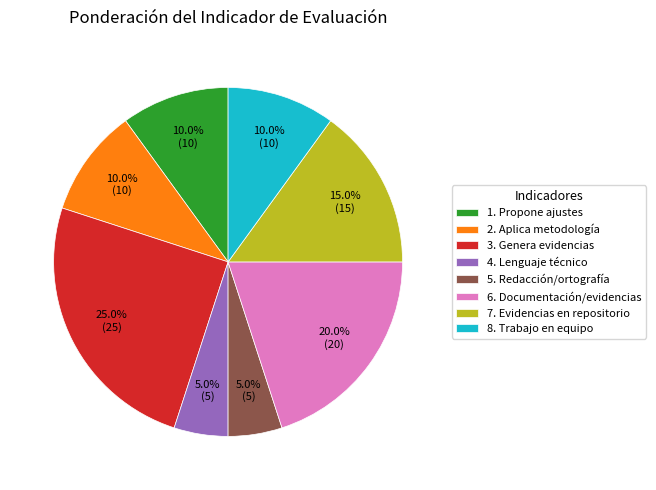

To the nearest percent, what is the average slice percentage?

12%